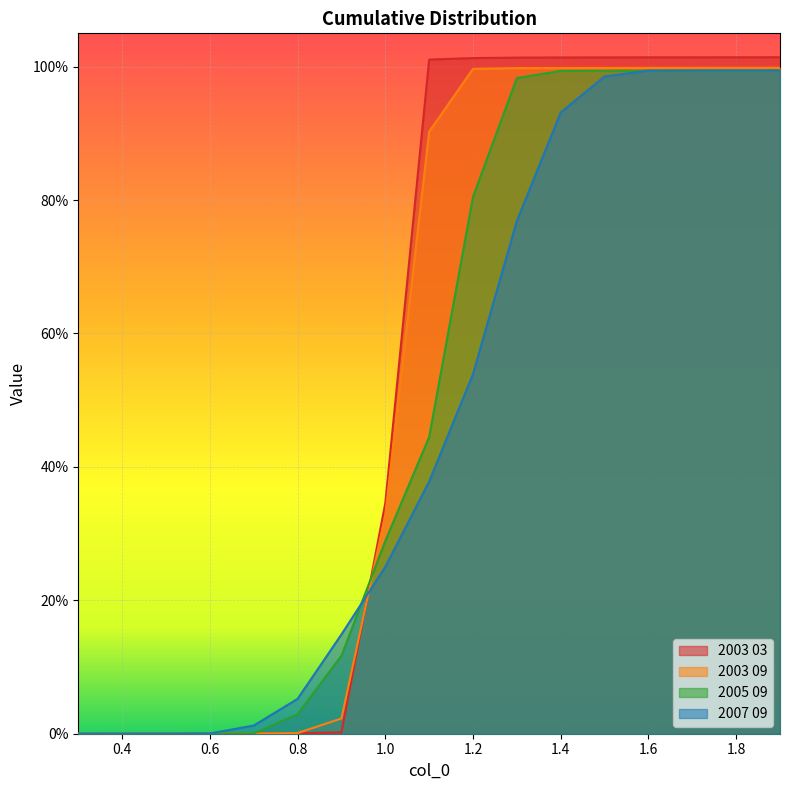

How many values in 2003 09 are above zero?

16